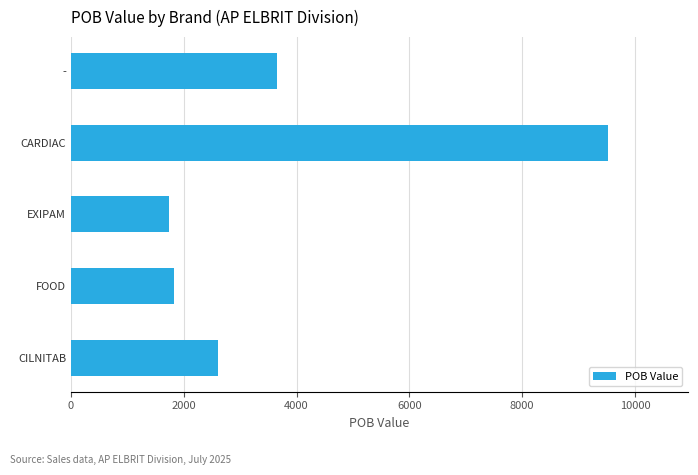

How many categories are shown in the chart?

5